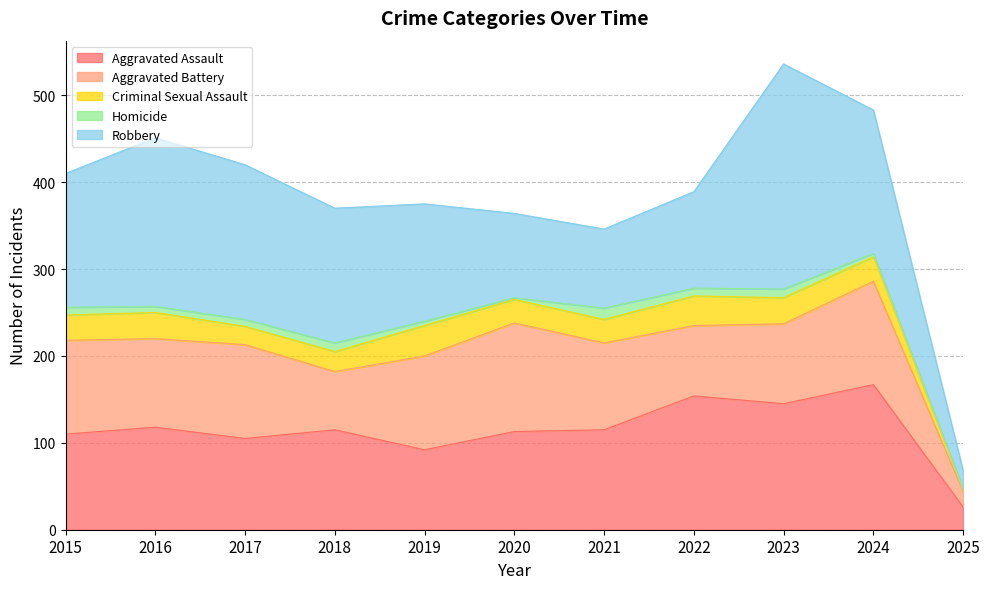

Reading right to left, what are all the values shown in this chart?

Aggravated Assault: 26	167	145	154	115	113	92	115	105	118	110
Aggravated Battery: 18	119	92	81	100	125	108	67	108	102	108
Criminal Sexual Assault: 2	28	30	34	27	27	35	23	21	30	29
Homicide: 1	4	10	9	13	2	5	10	8	7	9
Robbery: 21	165	259	111	91	97	135	155	178	194	154